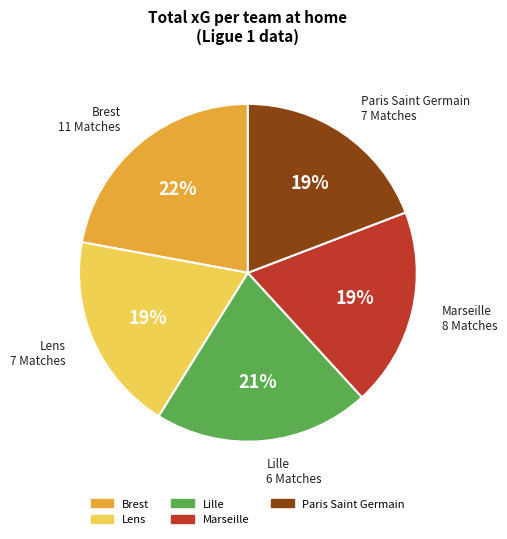

The Marseille slice represents 11% of the pie. True or false?

False